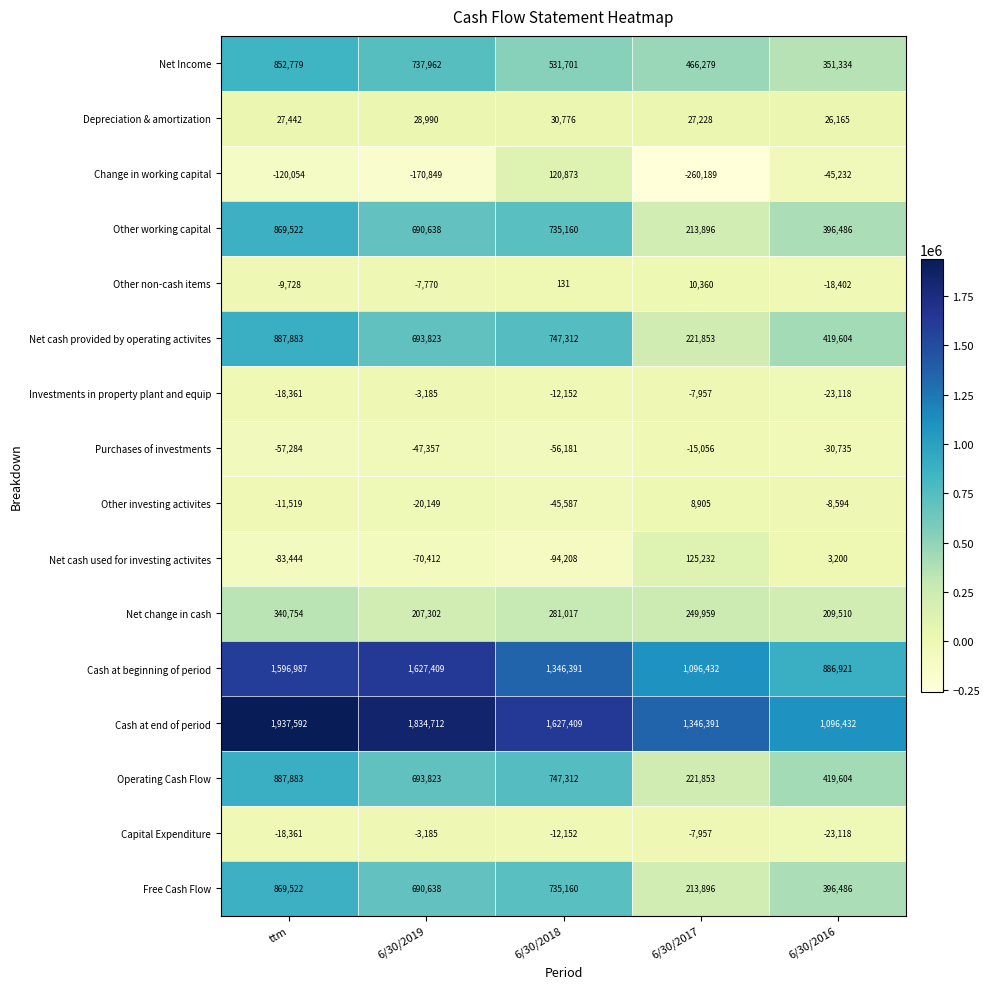

The value of Net cash provided by operating activites at 6/30/2019 is 693823. True or false?

True